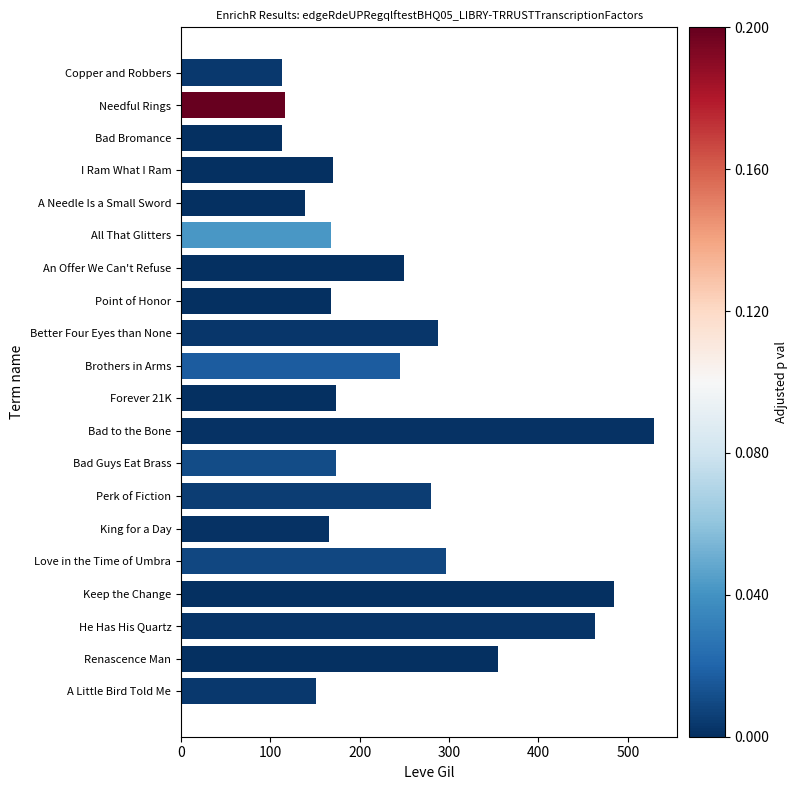

Which has a higher value, A Little Bird Told Me or Perk of Fiction?

Perk of Fiction